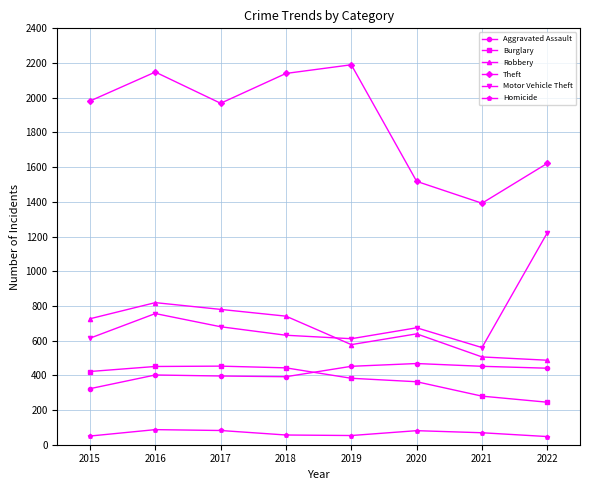

What is the lowest value of the Aggravated Assault series?

323